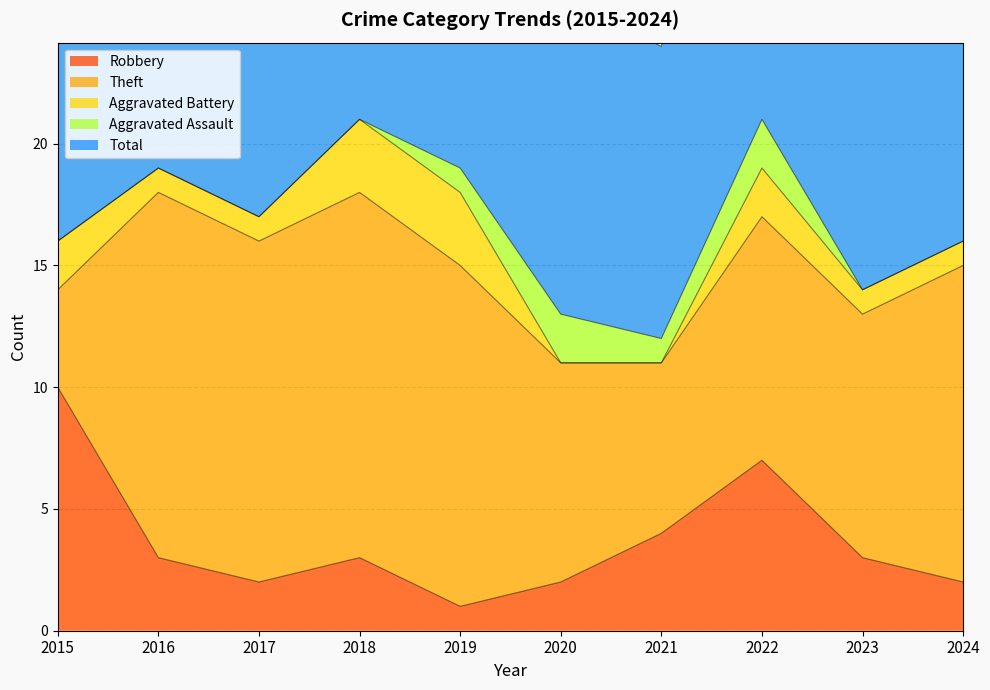

At how many categories does at least one series exceed 14?

8